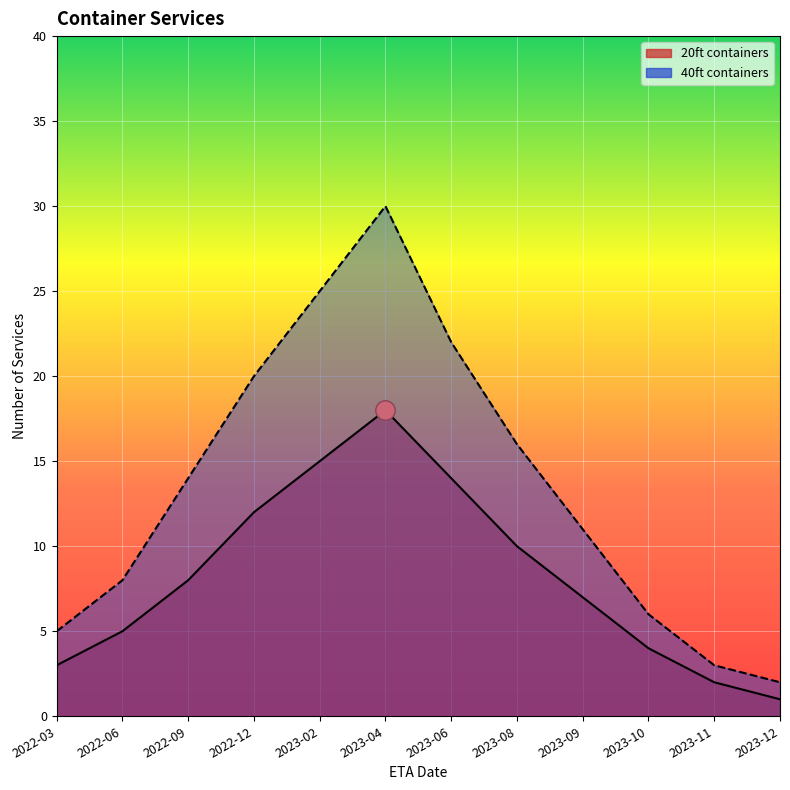

Reading left to right, what are all the values shown in this chart?

20ft: 2022-03=3	2022-06=5	2022-09=8	2022-12=12	2023-02=15	2023-04=18	2023-06=14	2023-08=10	2023-09=7	2023-10=4	2023-11=2	2023-12=1
40ft: 2022-03=5	2022-06=8	2022-09=14	2022-12=20	2023-02=25	2023-04=30	2023-06=22	2023-08=16	2023-09=11	2023-10=6	2023-11=3	2023-12=2